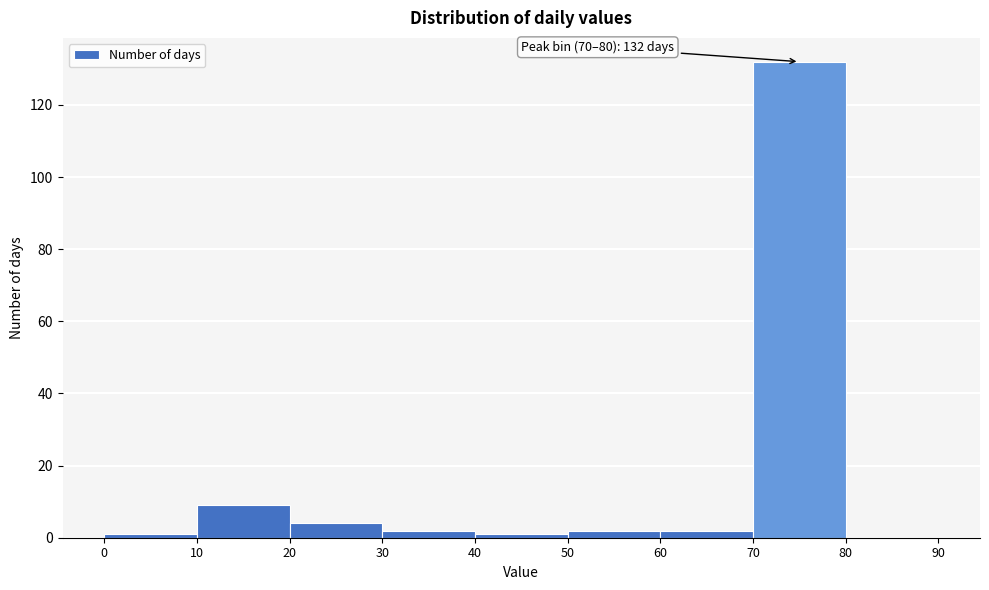

Over which range of the x-axis is the bar tallest?

70 to 80